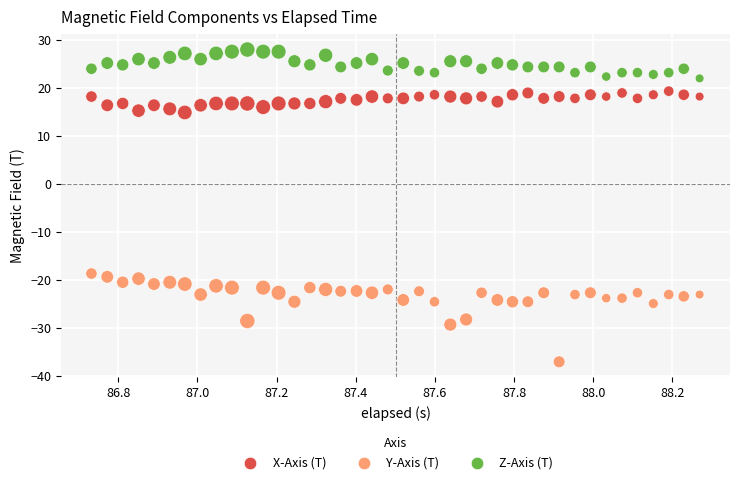

Which series reaches the minimum Y coordinate?

Y-Axis (T)